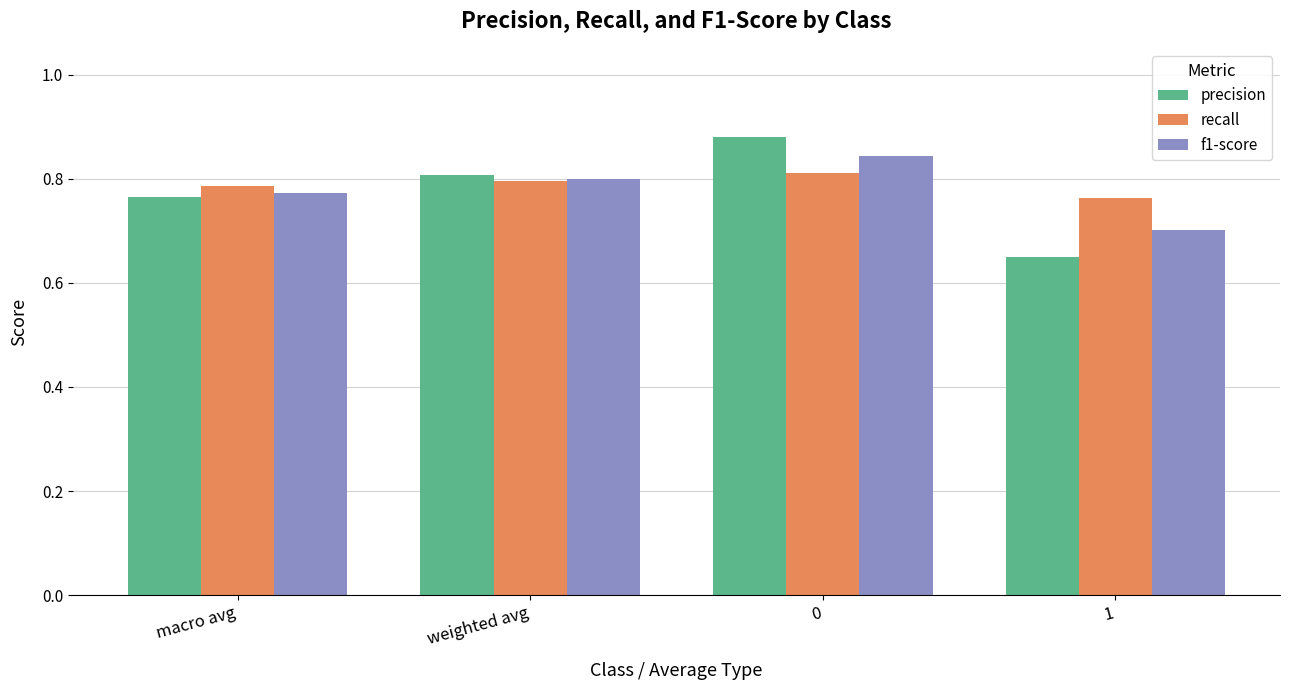

What is the total value across all series at weighted avg?

2.4